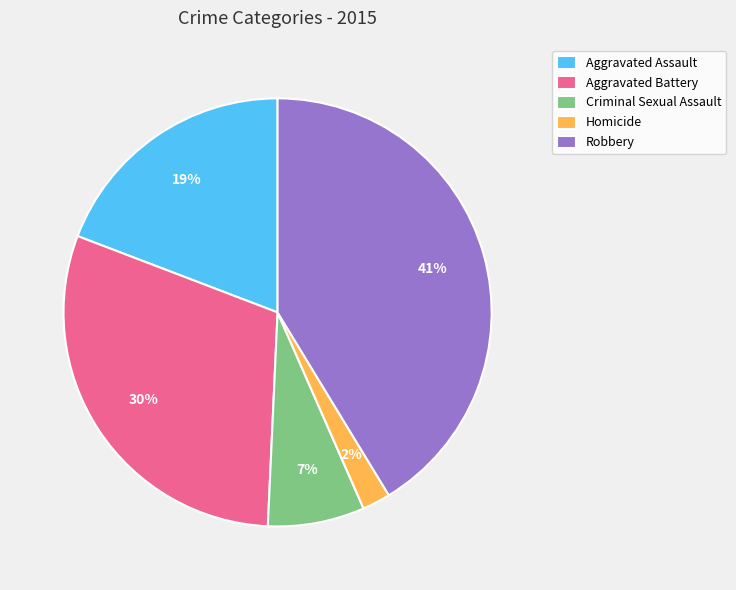

What is the smallest slice in the pie chart?

Homicide